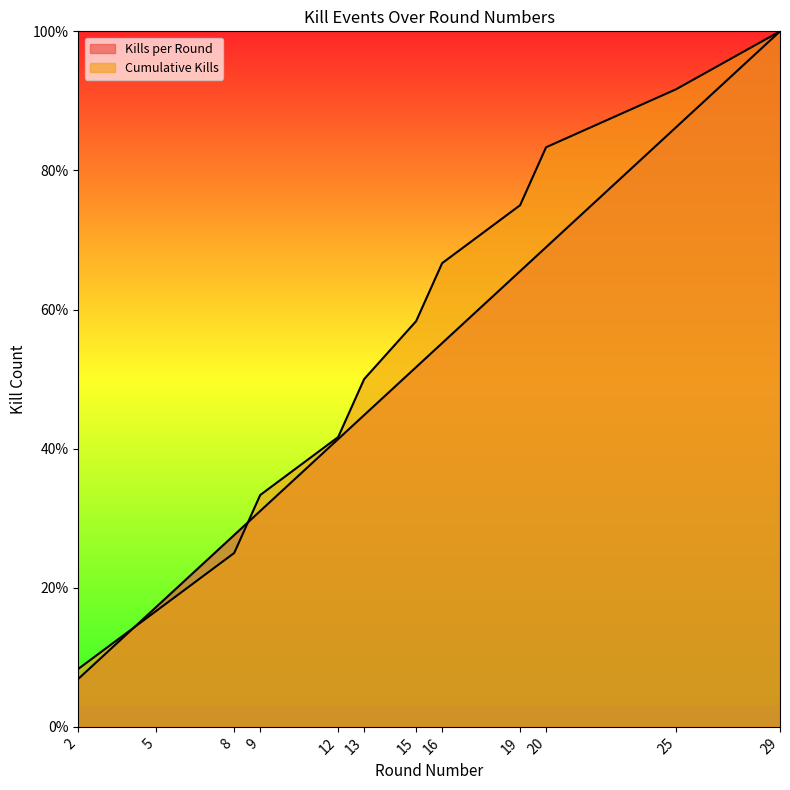

The value of Kills per Round at 25 is 23.3. True or false?

False